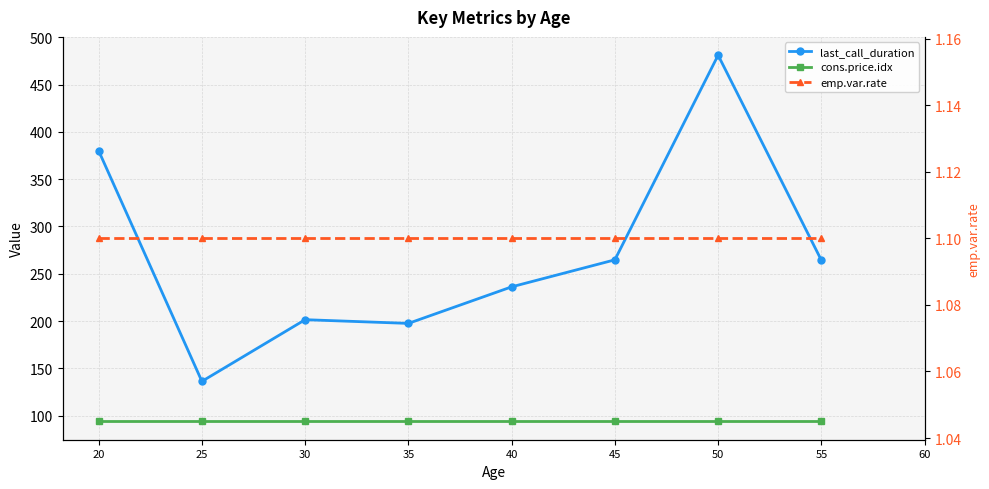

The value of last_call_duration at 20 is 380.0. True or false?

True